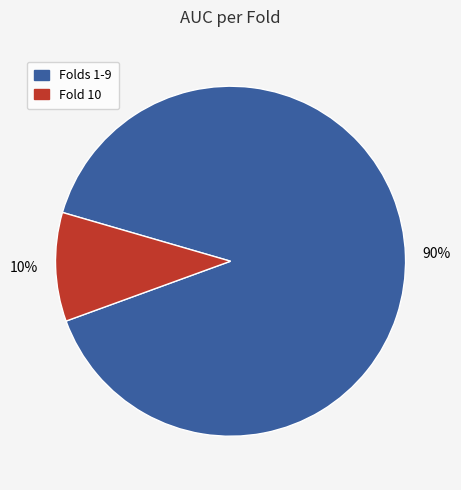

Is there any slice that represents more than half of the pie?

Yes